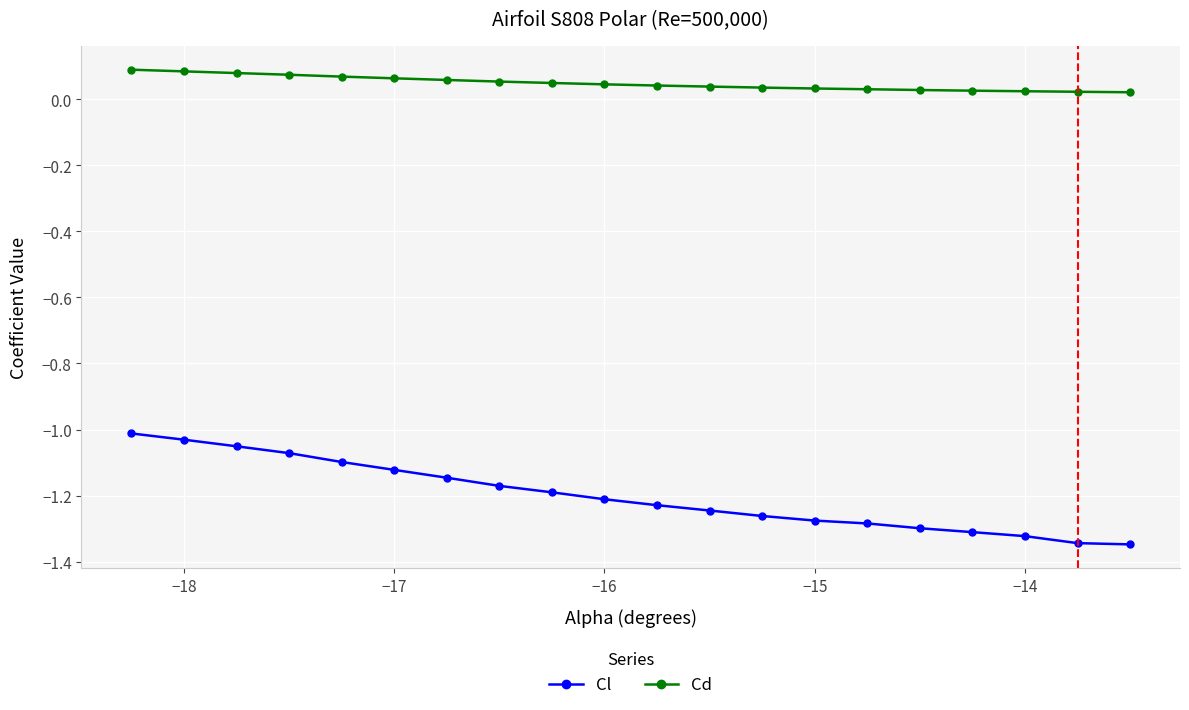

True or false: Cd and Cl intersect in this chart.

False